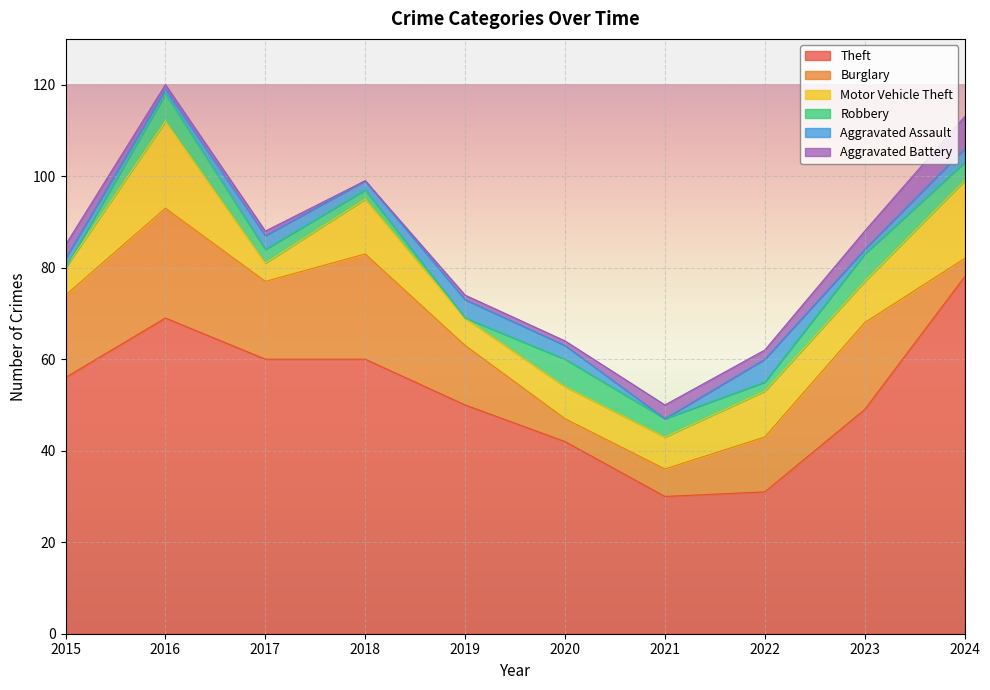

At which category does Robbery reach its first local valley?

2019